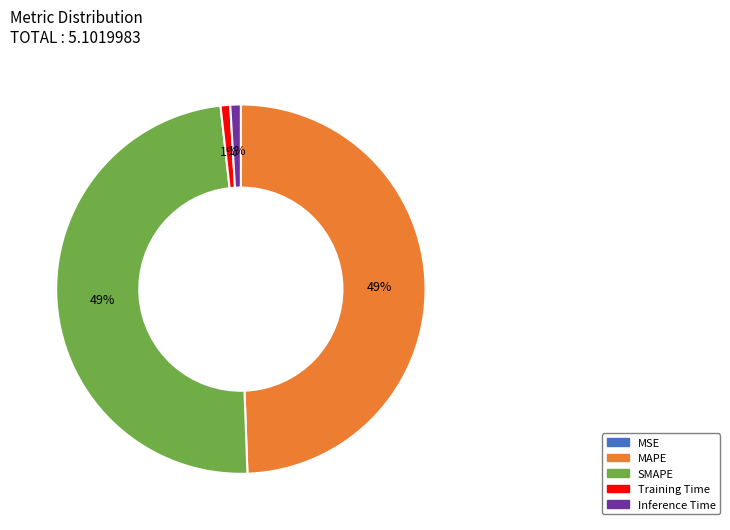

To the nearest percent, what is the difference between the largest and smallest slice percentages?

49%